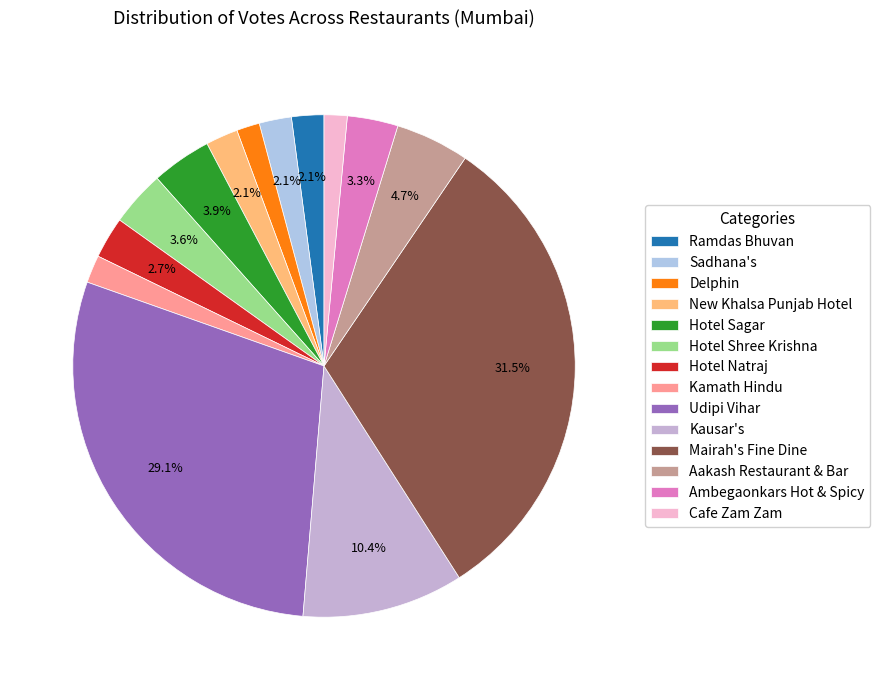

Count the number of slices in the pie.

14